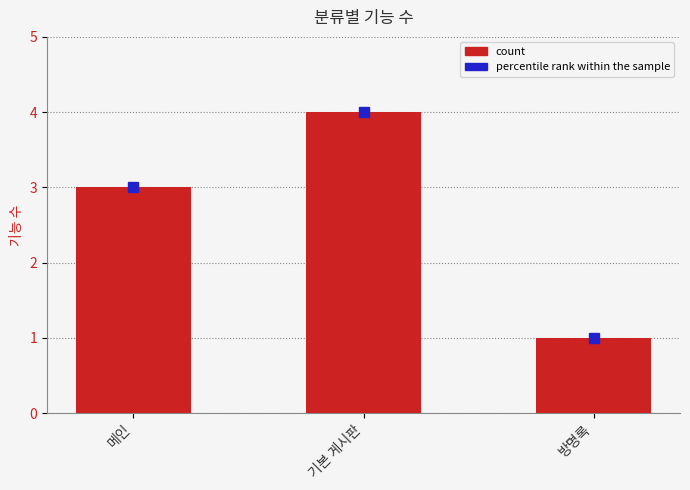

List the labels in order of value, largest first.

기본 게시판, 메인, 방명록